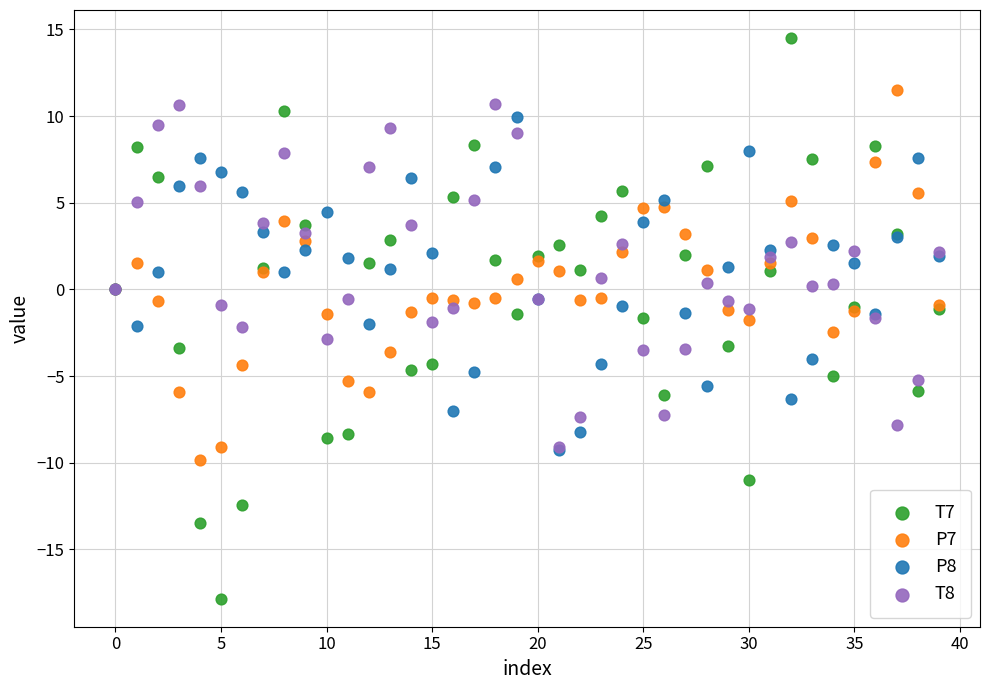

Which series reaches the maximum Y coordinate?

T7